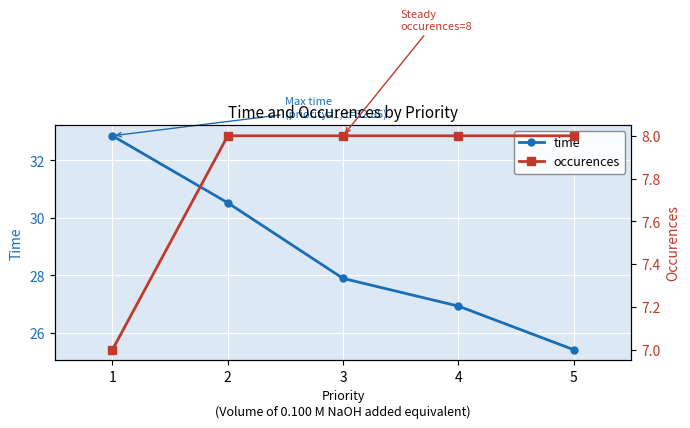

True or false: occurences and time cross at least once.

False